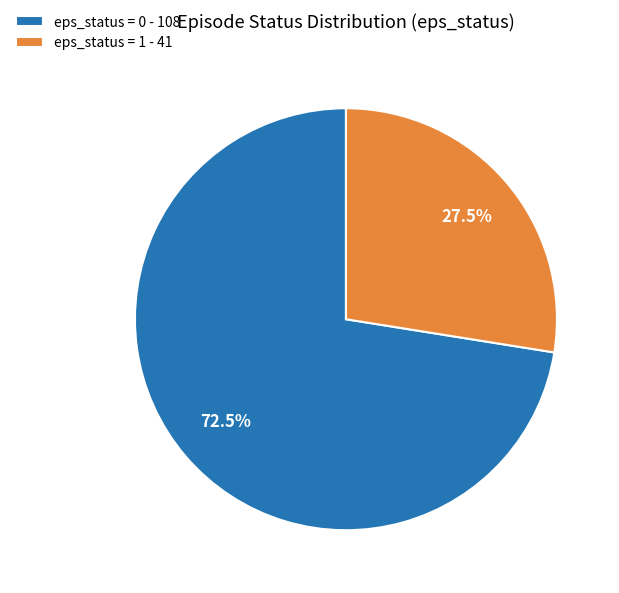

Which category has the smallest portion of the pie?

eps_status = 1 - 41